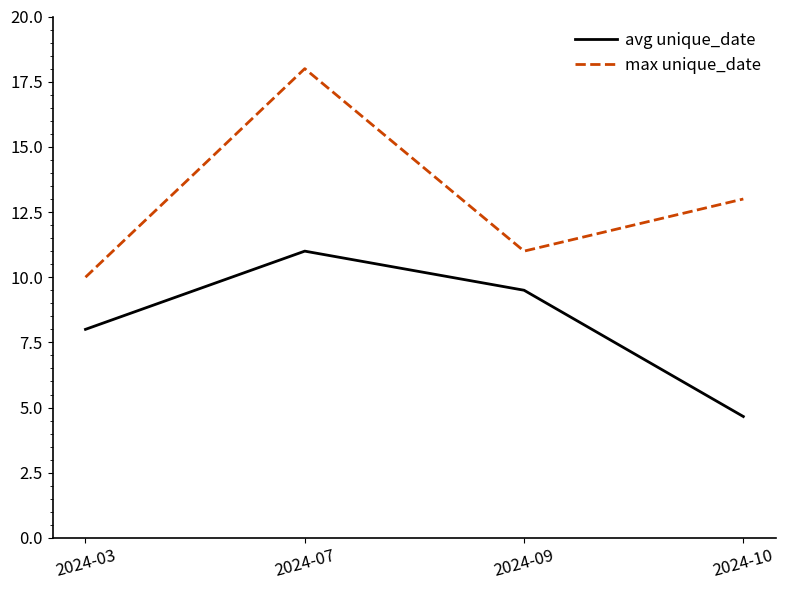

Which series has the largest total across all categories?

max unique_date